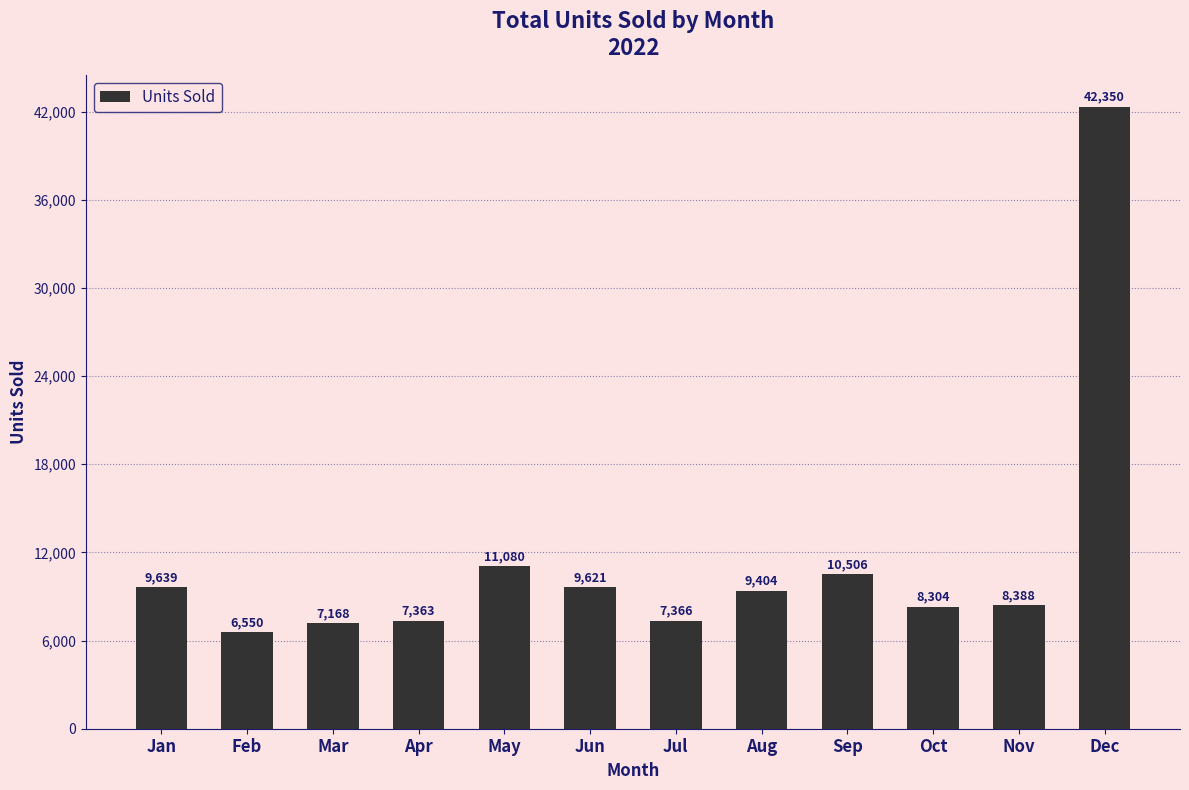

What is the change in value from Feb to Dec?

+35800